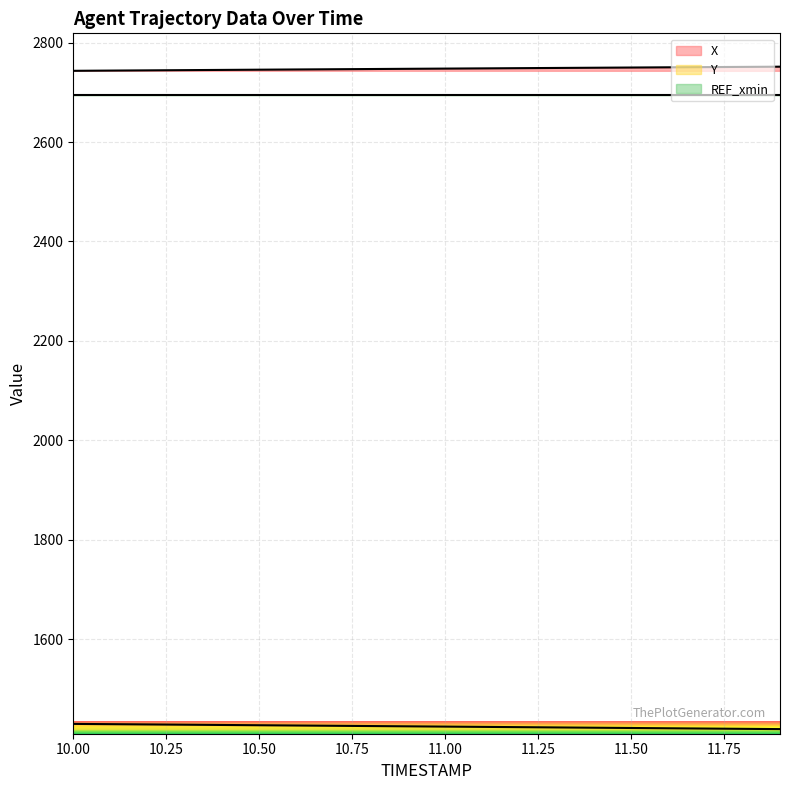

True or false: X and Y cross at least once.

False